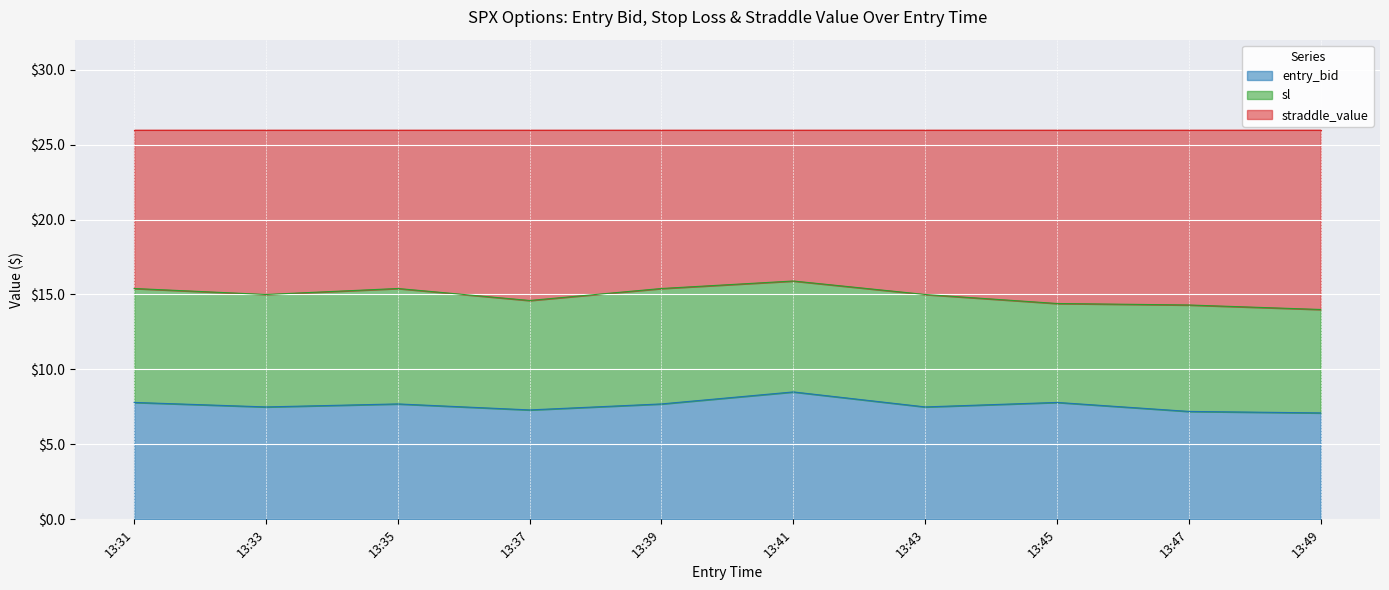

The sl series shows 7.4 at 13:35. True or false?

False